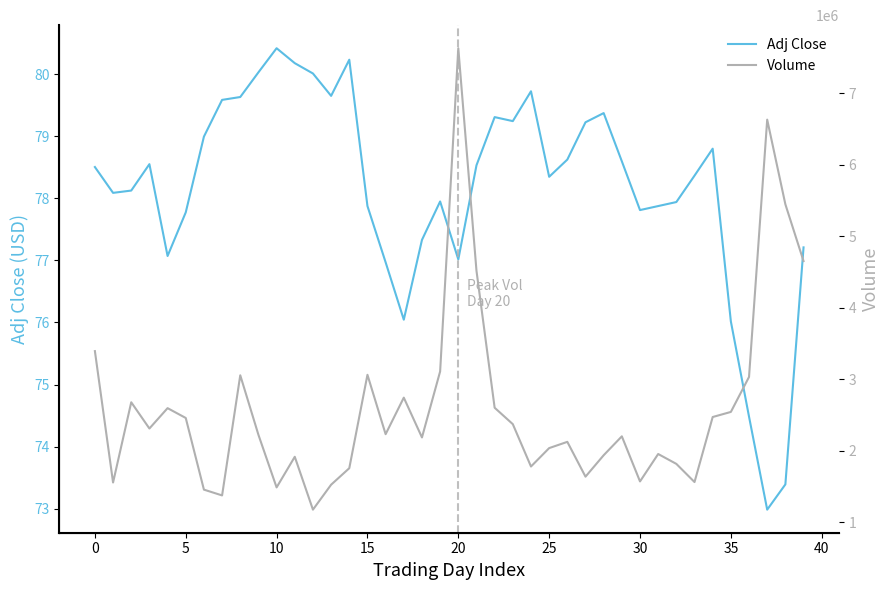

What is the sum of all Volume values?

104865500.0